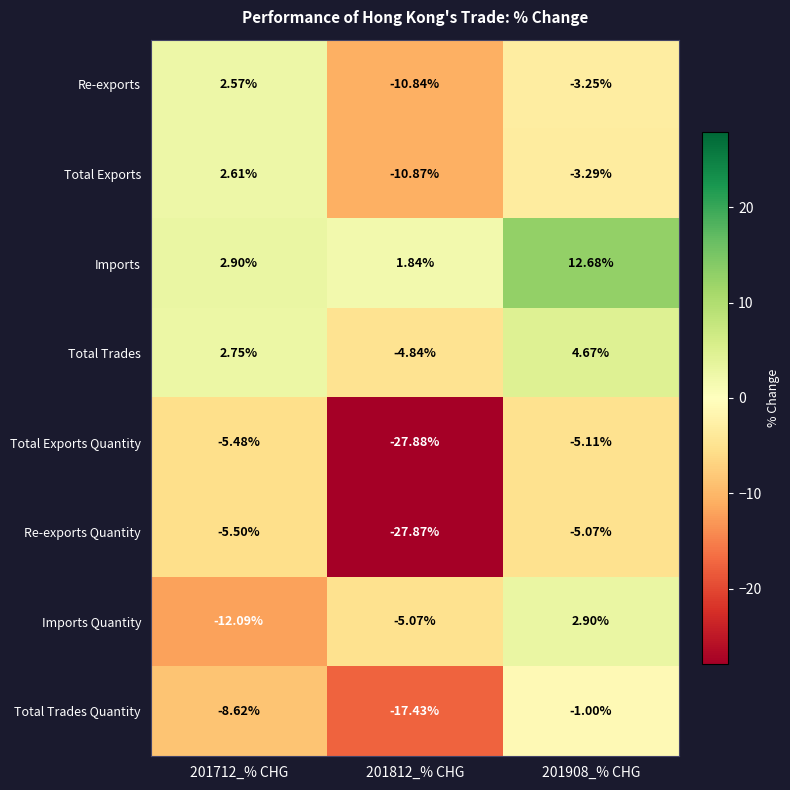

How many categories are shown in the chart?

3